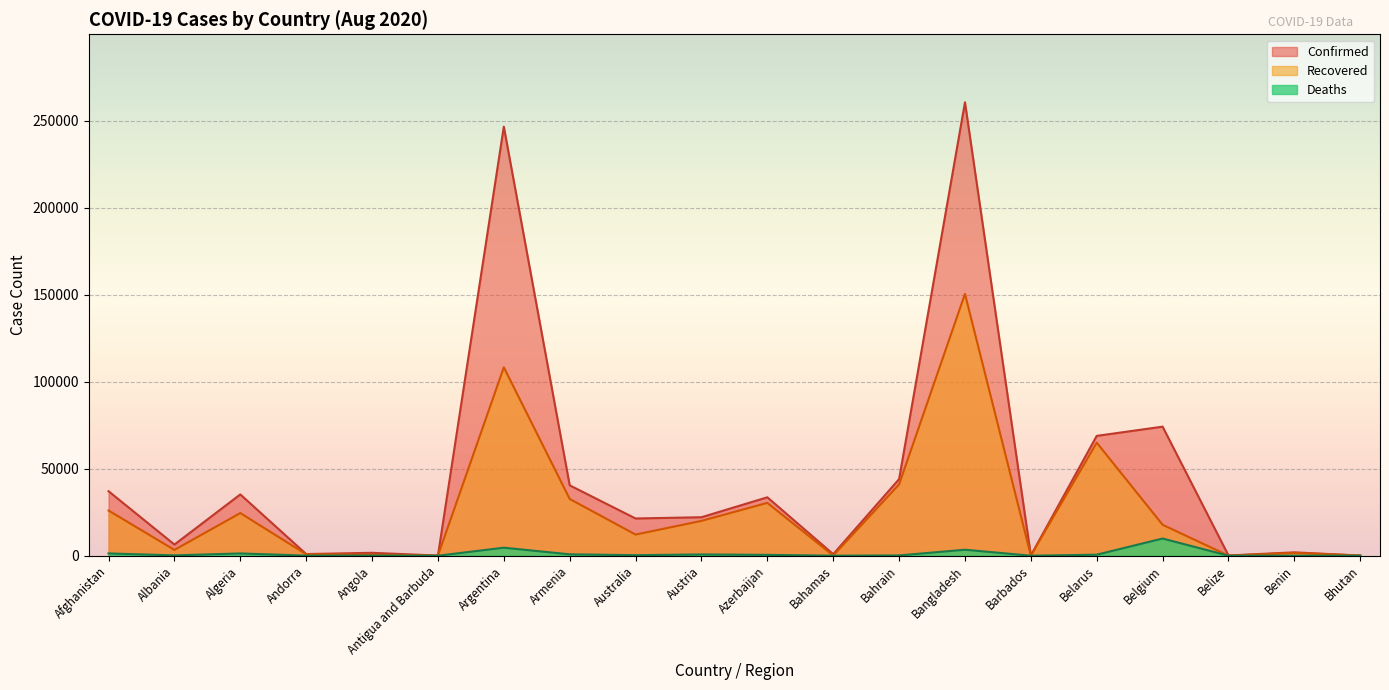

What value does the Deaths series have at Algeria?

1302